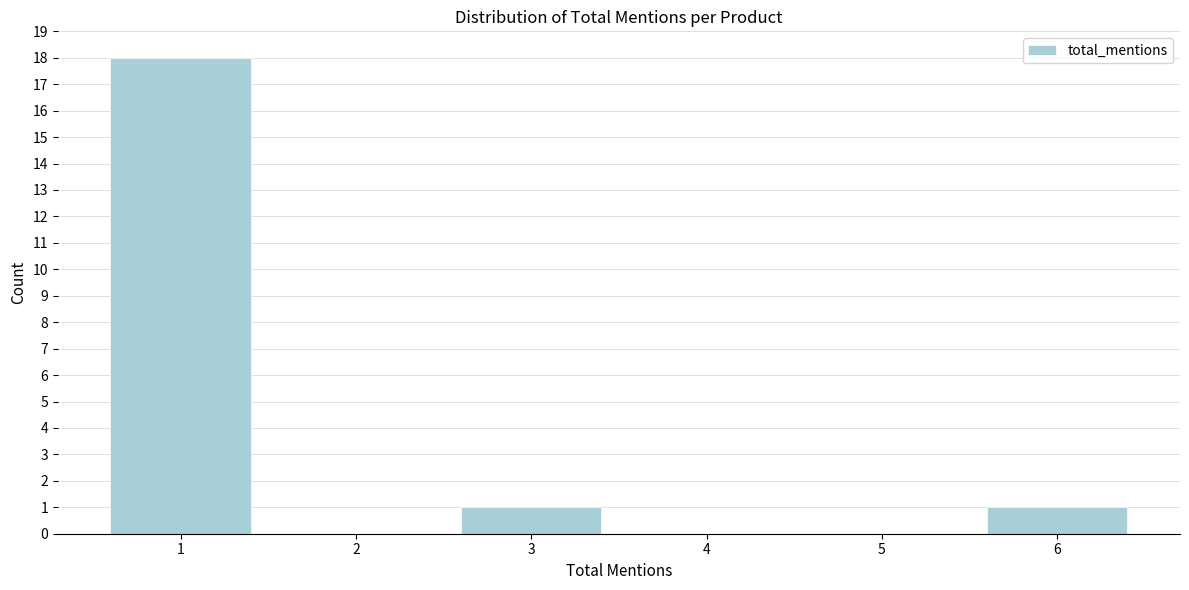

Reading right to left, extract all data points from this chart.

6=1	5=0	4=0	3=1	2=0	1=18